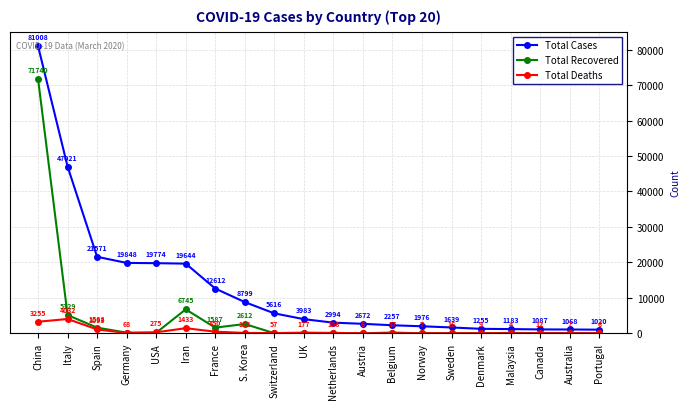

How many data points in Total Deaths are less than 68?

10